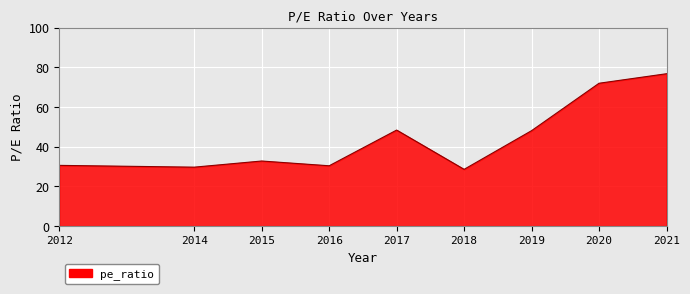

The chart shows a value of 30.6 at 2012. True or false?

True